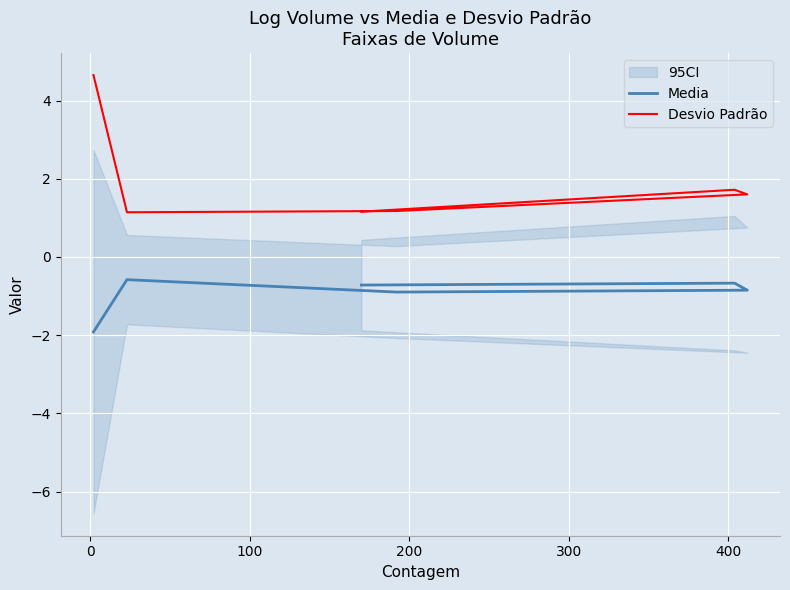

True or false: Media and Desvio Padrão intersect in this chart.

False